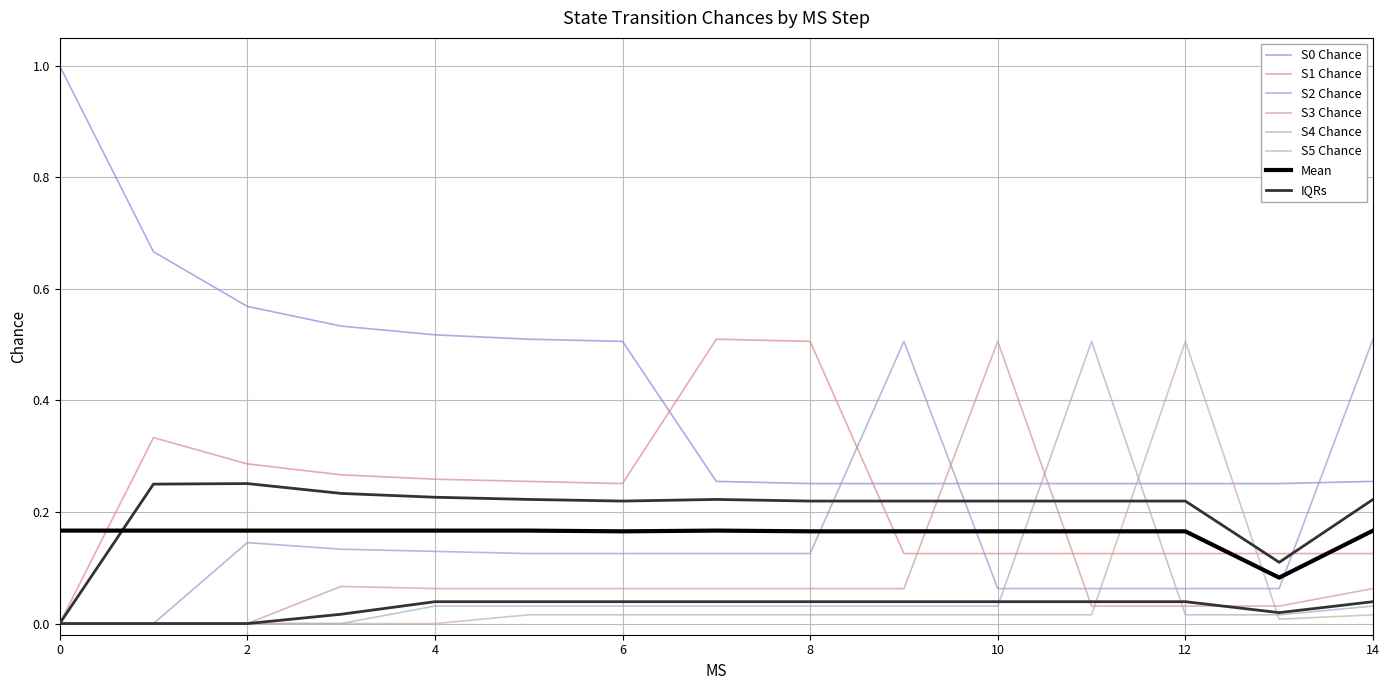

What is the value of the S3 Chance point at the 10th from the left?

0.1